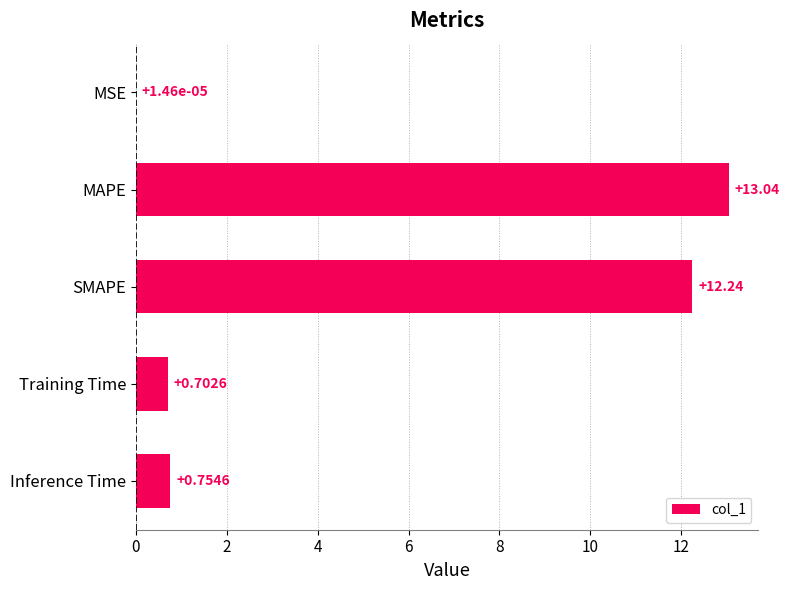

Between Inference Time and Training Time, which is larger?

Inference Time